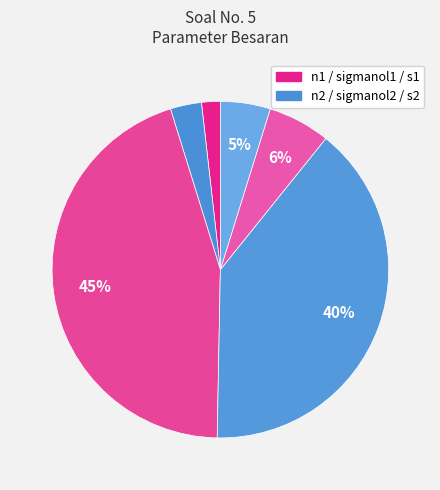

To the nearest percent, what is the average slice percentage?

17%